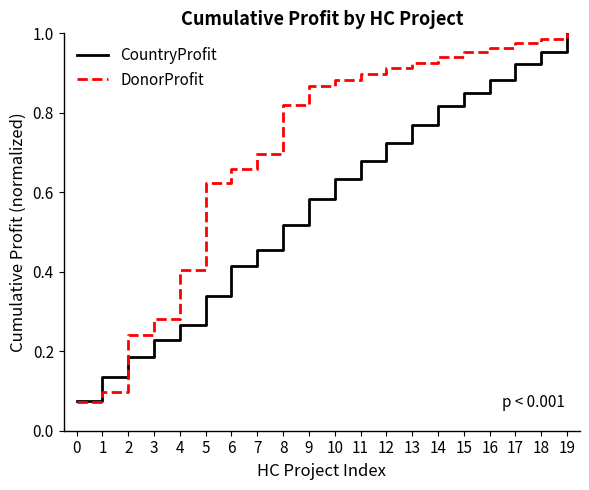

List the labels in order of CountryProfit value, largest first.

19, 18, 17, 16, 15, 14, 13, 12, 11, 10, 9, 8, 7, 6, 5, 4, 3, 2, 1, 0